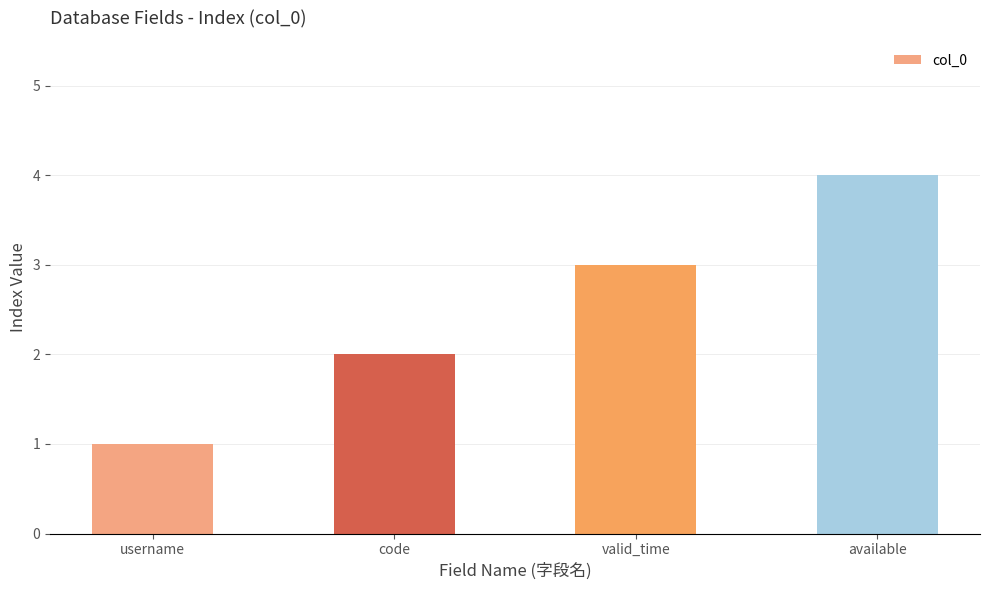

How many distinct data groups are displayed?

1